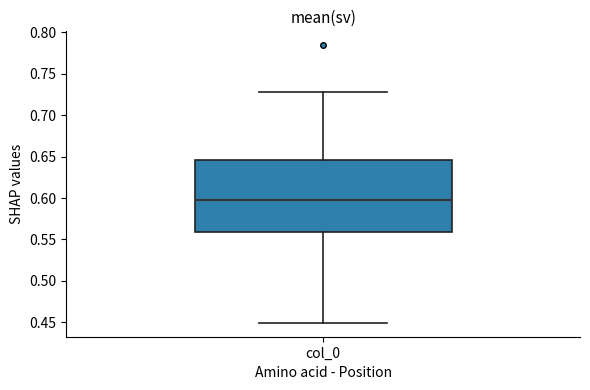

Read this box plot against the y-axis: the position of the median line, the range covered by the box, and the ends of both whiskers. The values are not printed on the chart, so give them approximately, as read against the axis.

median 0.595, box 0.560 to 0.645, whiskers 0.450 to 0.730